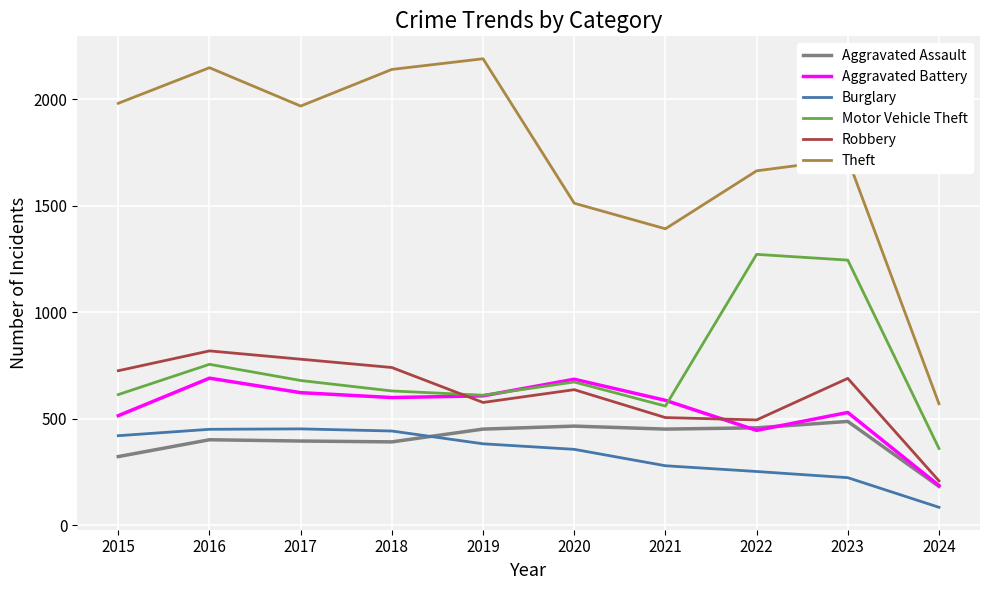

How many interior local peaks does the Robbery series have?

3